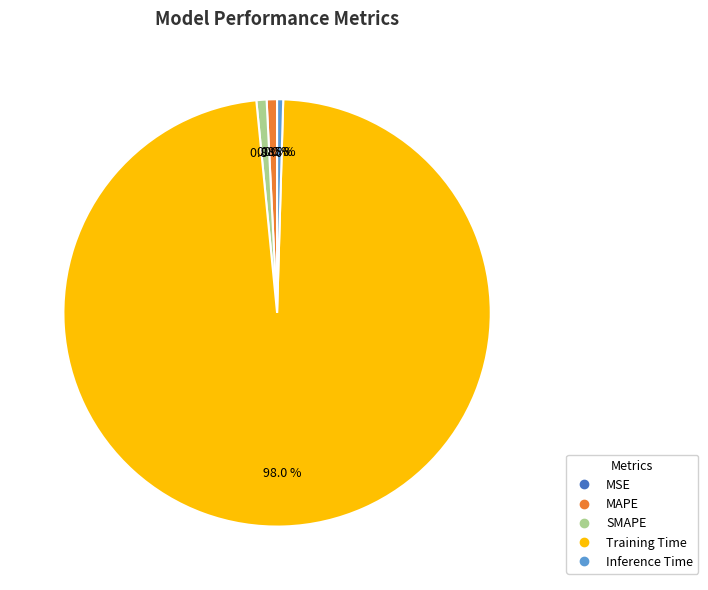

Is it true that MAPE is 1% of the pie?

True